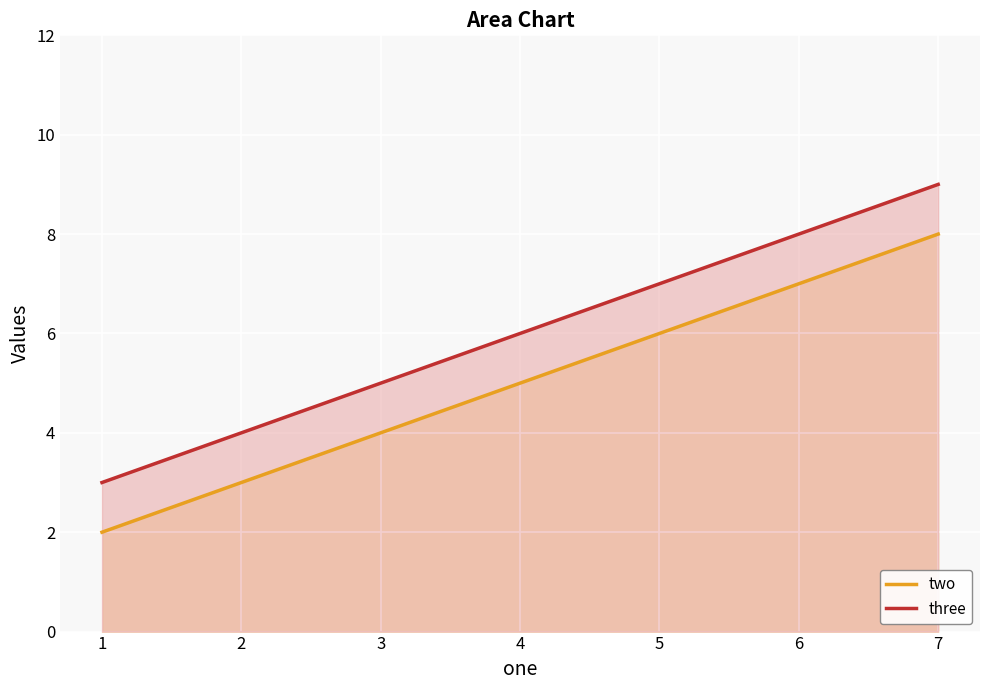

What is the difference between the highest and lowest values at 7?

1